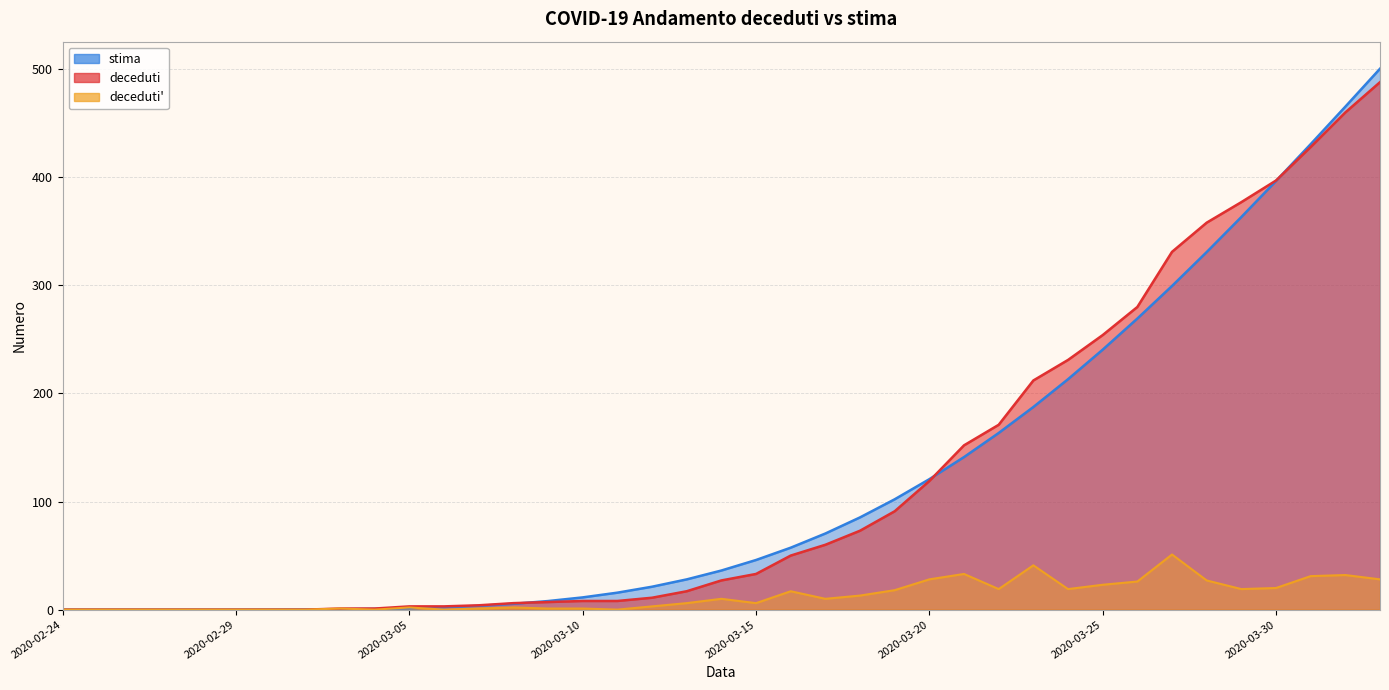

What is the sum of the deceduti values at 2020-03-29 and 2020-03-19?

468.0